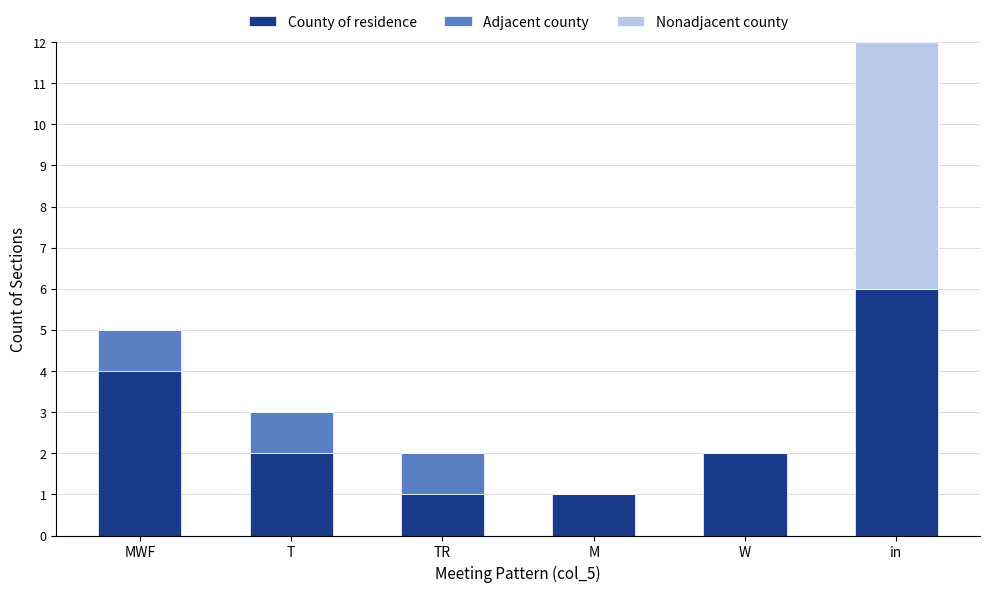

How many distinct data groups are displayed?

3